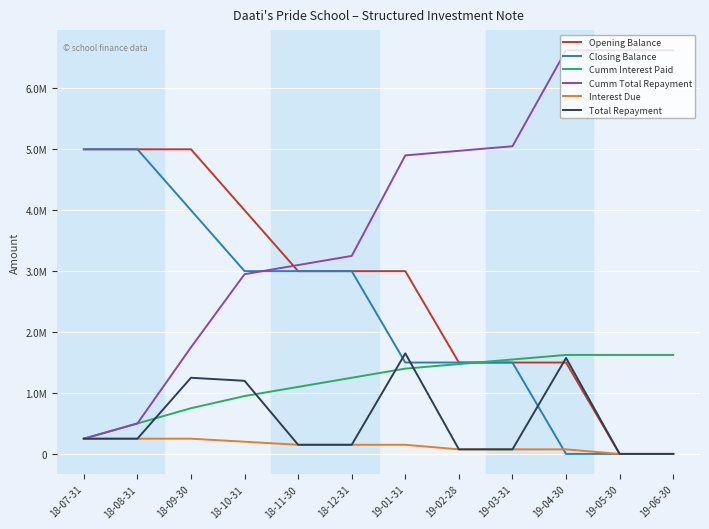

Does the chart have visible grid lines?

Yes